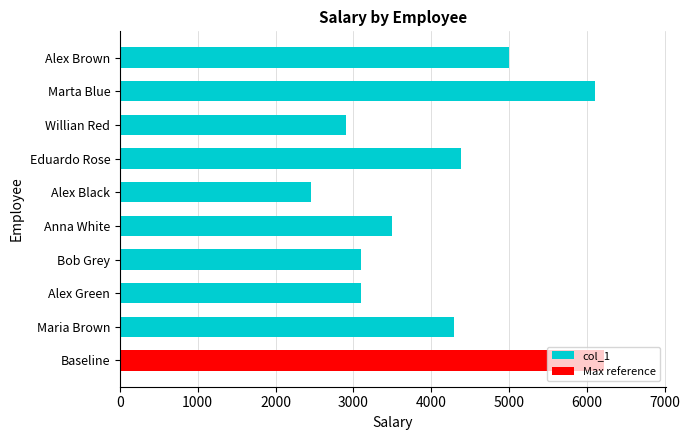

At which label does col_1 reach its minimum?

Alex Black